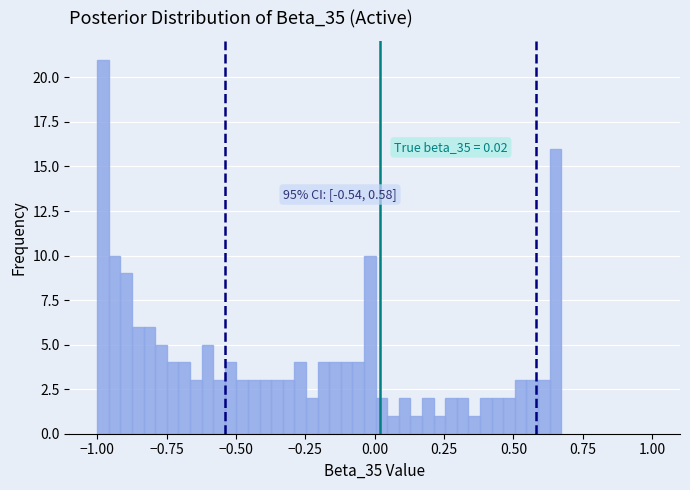

Around what value on the x-axis is the tallest bar? Give the approximate position of its centre, as read against the axis.

-1.00